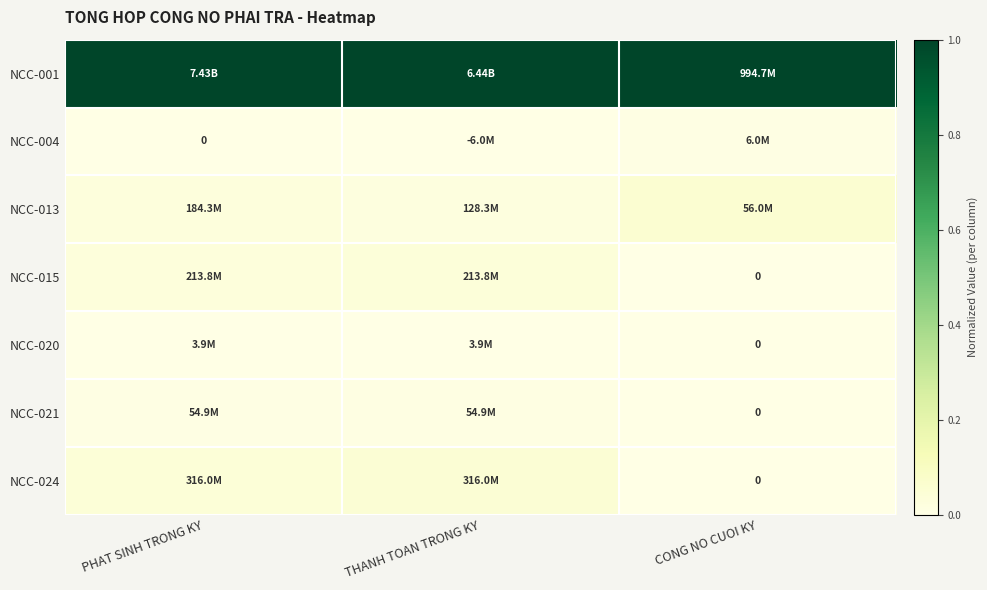

At CONG NO CUOI KY, list the series in order from smallest to largest.

NCC-015, NCC-020, NCC-021, NCC-024, NCC-004, NCC-013, NCC-001